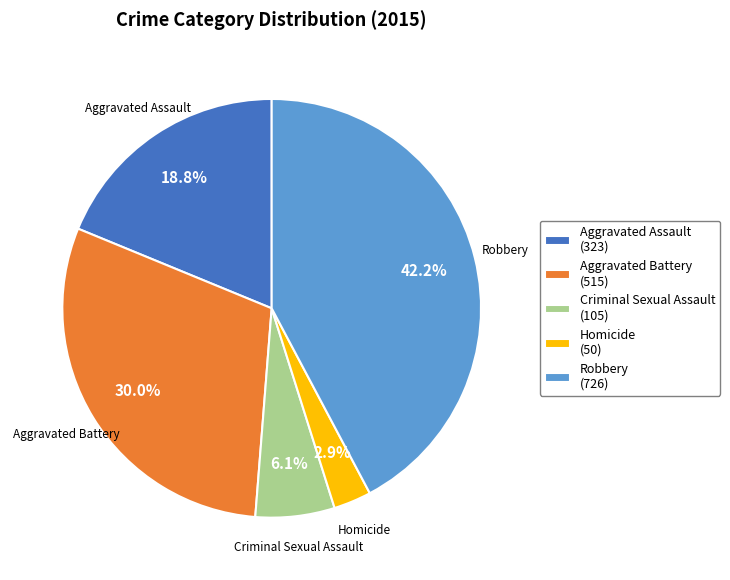

Approximately how many times larger is the value at Aggravated Assault compared to Aggravated Battery?

0.6